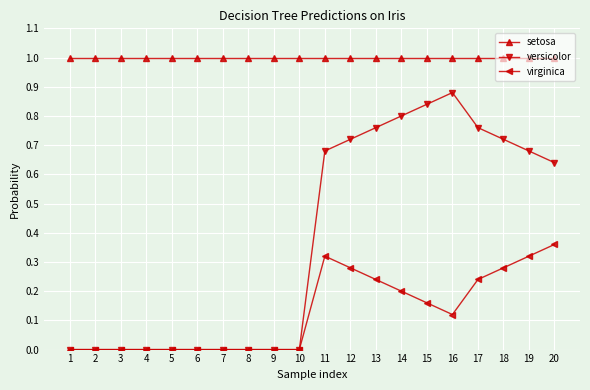

True or false: versicolor and setosa cross at least once.

False